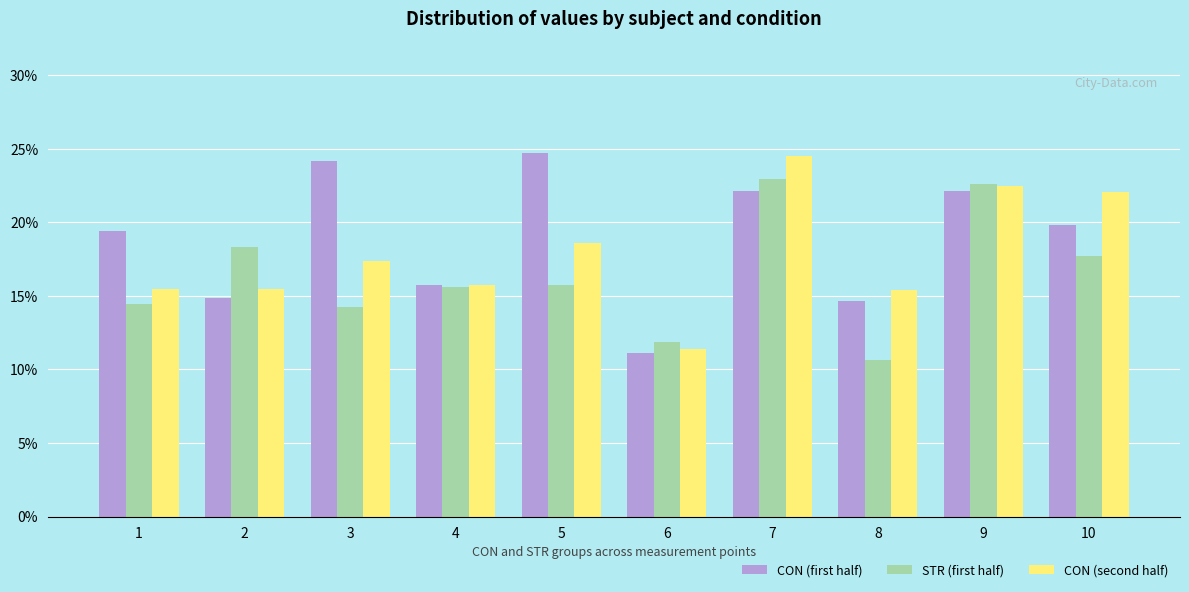

Reading left to right, extract all data points from this chart.

CON (first half): 77.8	59.5	96.7	62.9	98.8	44.4	88.5	58.5	88.4	79.3
STR (first half): 57.7	73.3	57.0	62.4	63.0	47.5	91.8	42.5	90.5	70.7
CON (second half): 62.0	61.9	69.5	63.0	74.3	45.5	98.0	61.6	89.9	88.2